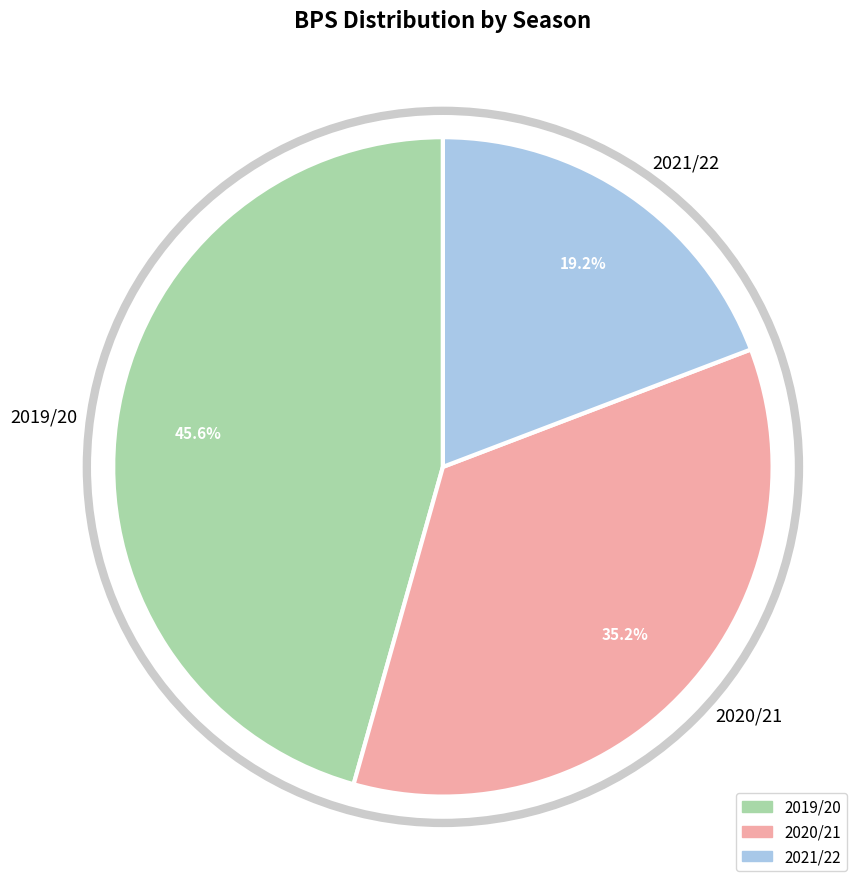

Does 2019/20 represent more than half of the total?

No